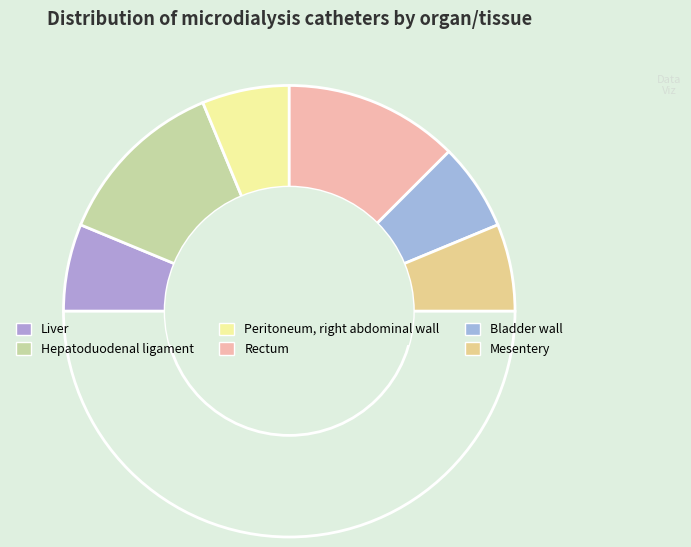

To the nearest percent, what is the average slice percentage?

17%